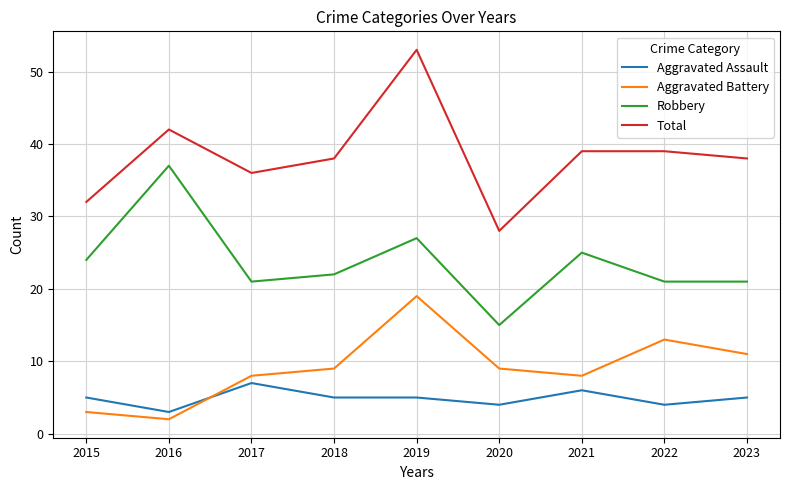

What is the difference between the maximum and minimum values in the Robbery series?

22